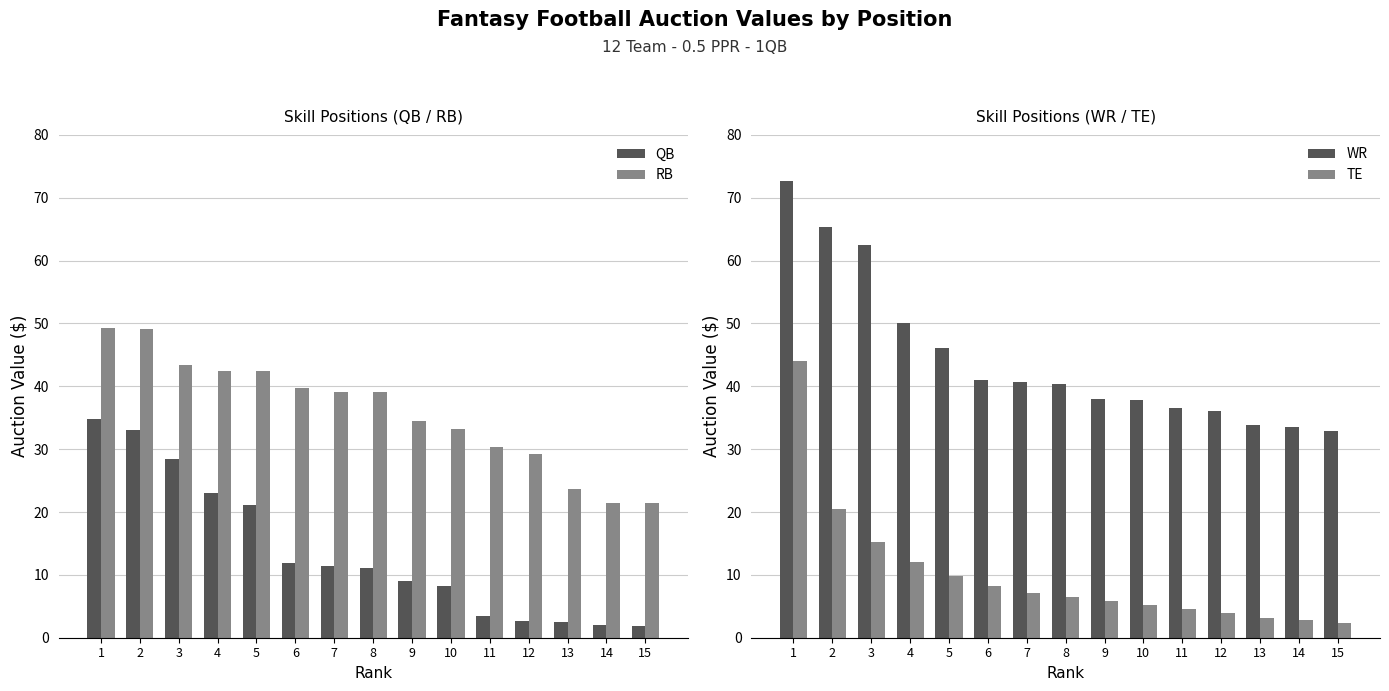

What is the total value across all series at 8?

96.9